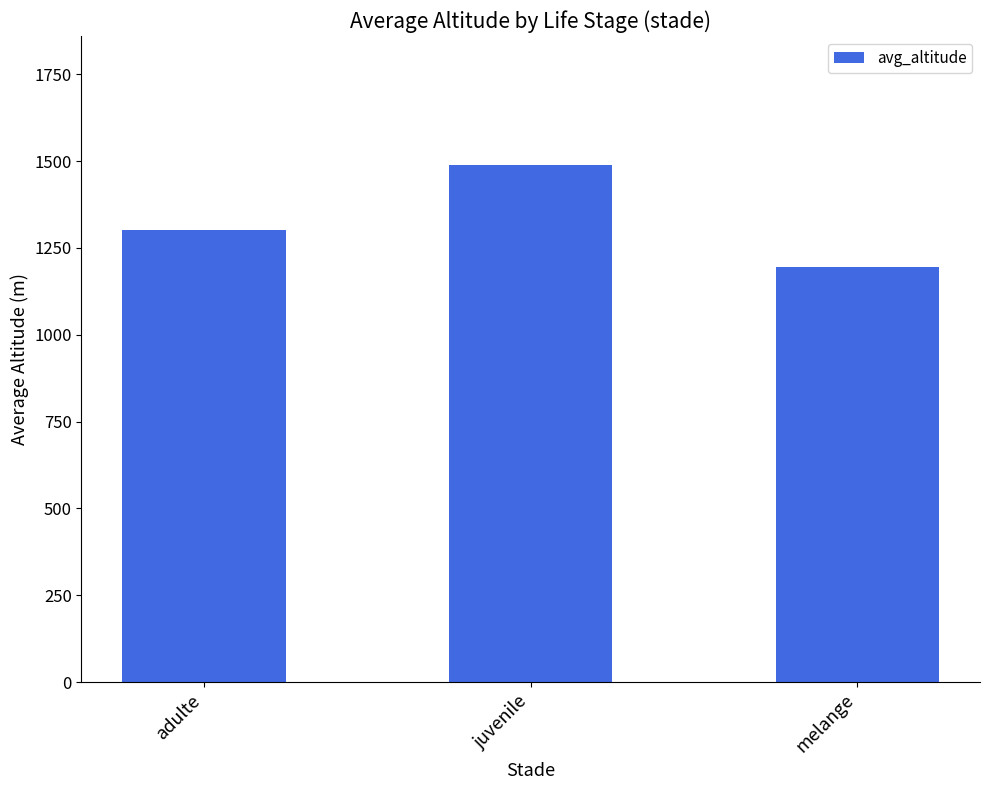

How many series are shown in this chart?

1